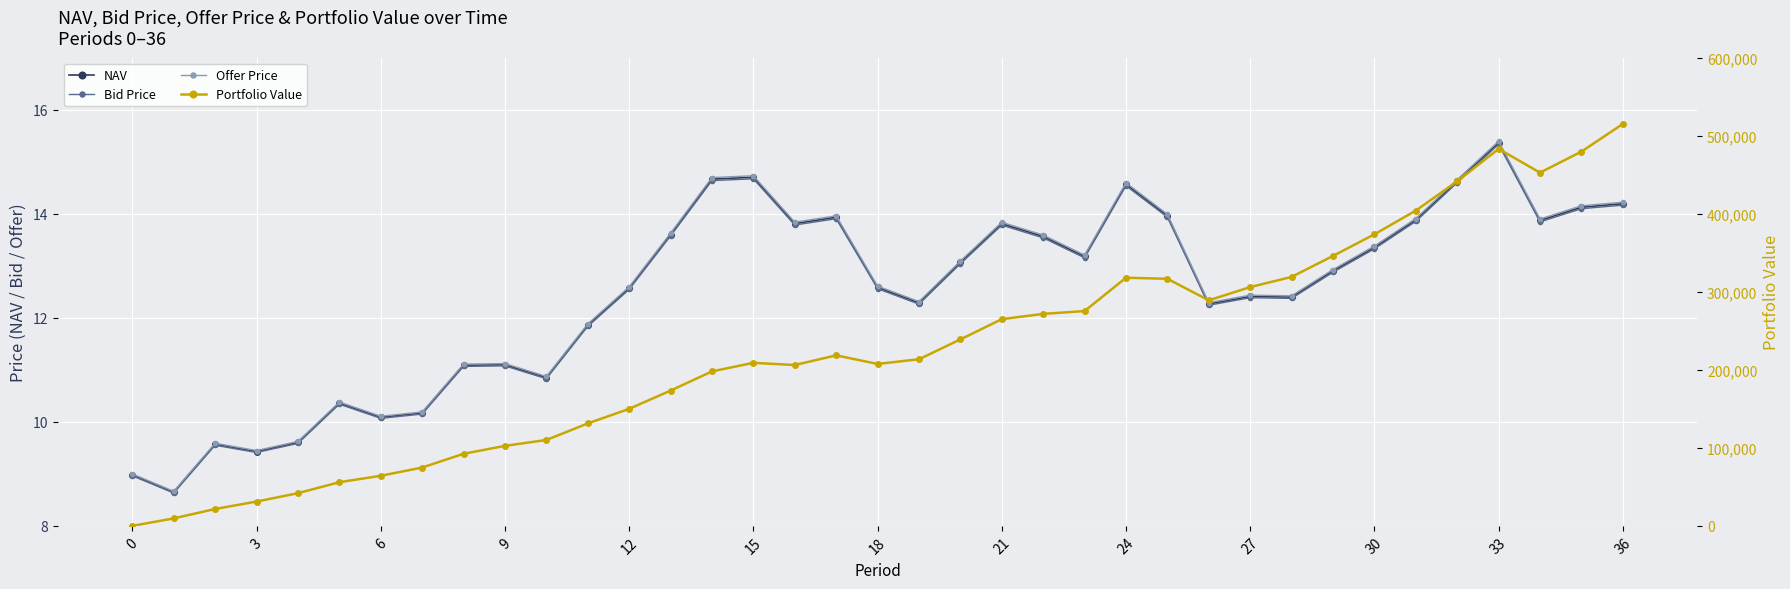

How many series are shown in this chart?

4